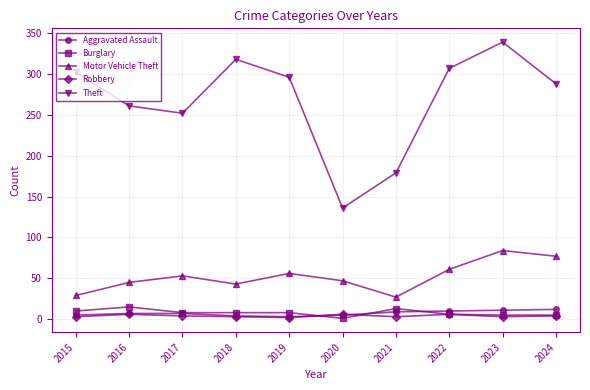

The Aggravated Assault series shows 12 at 2024. True or false?

True